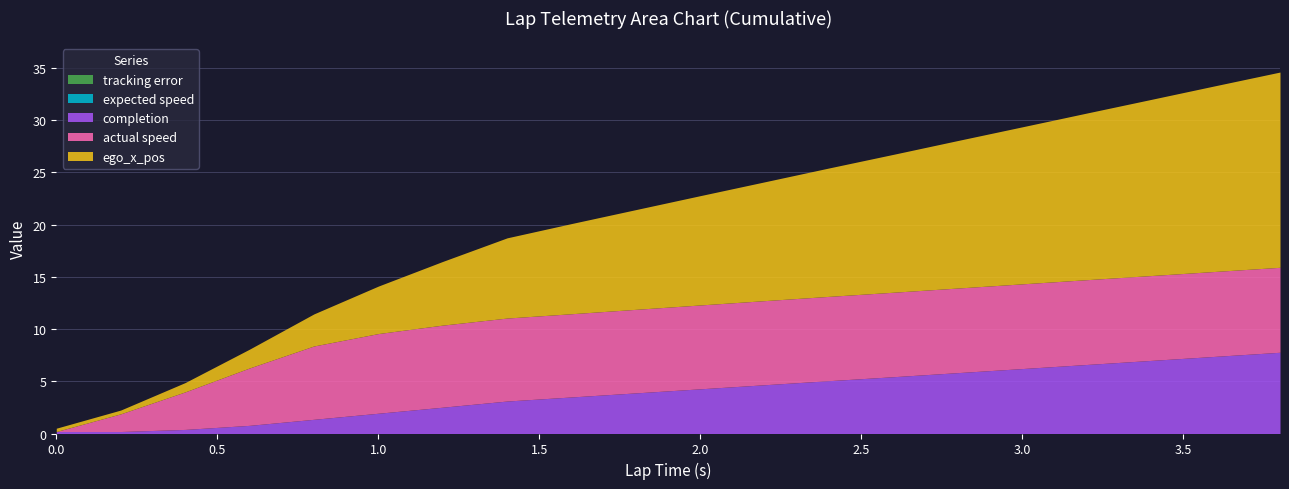

True or false: tracking error and completion cross at least once.

False